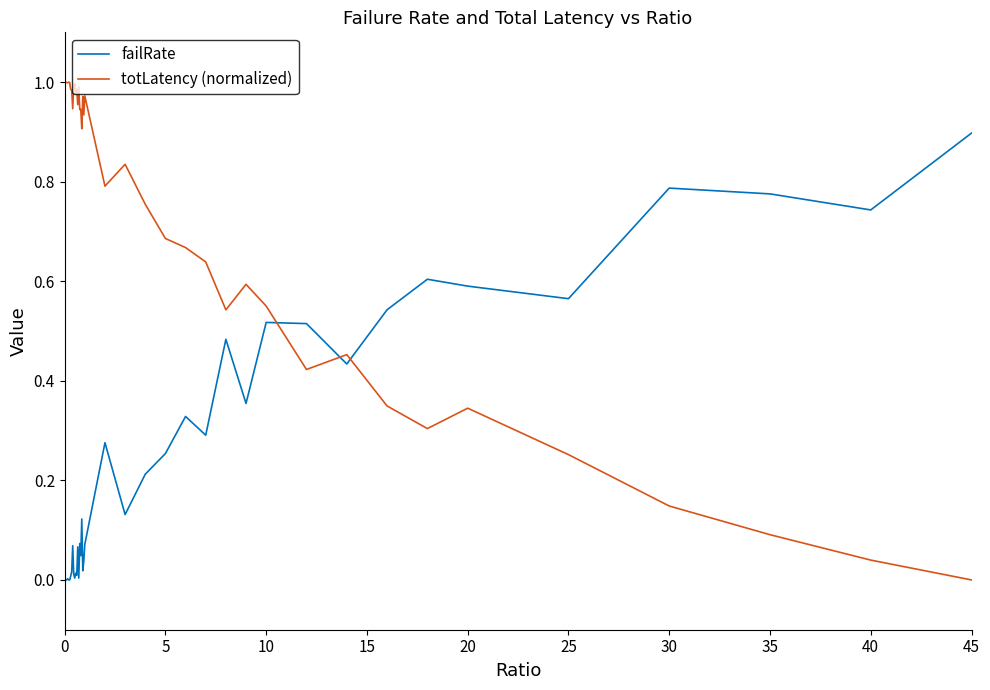

List the series in order of their overall mean, highest first.

totLatency (normalized), failRate